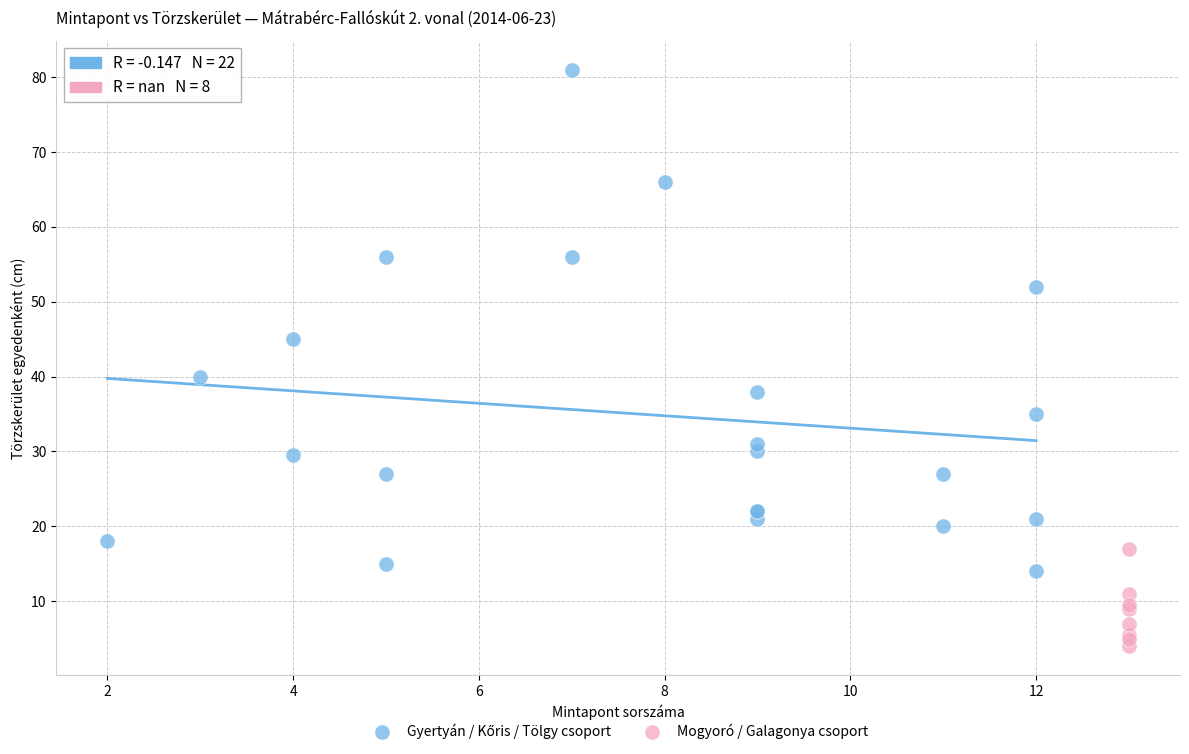

Which series reaches the minimum Y coordinate?

Mogyoró / Galagonya csoport